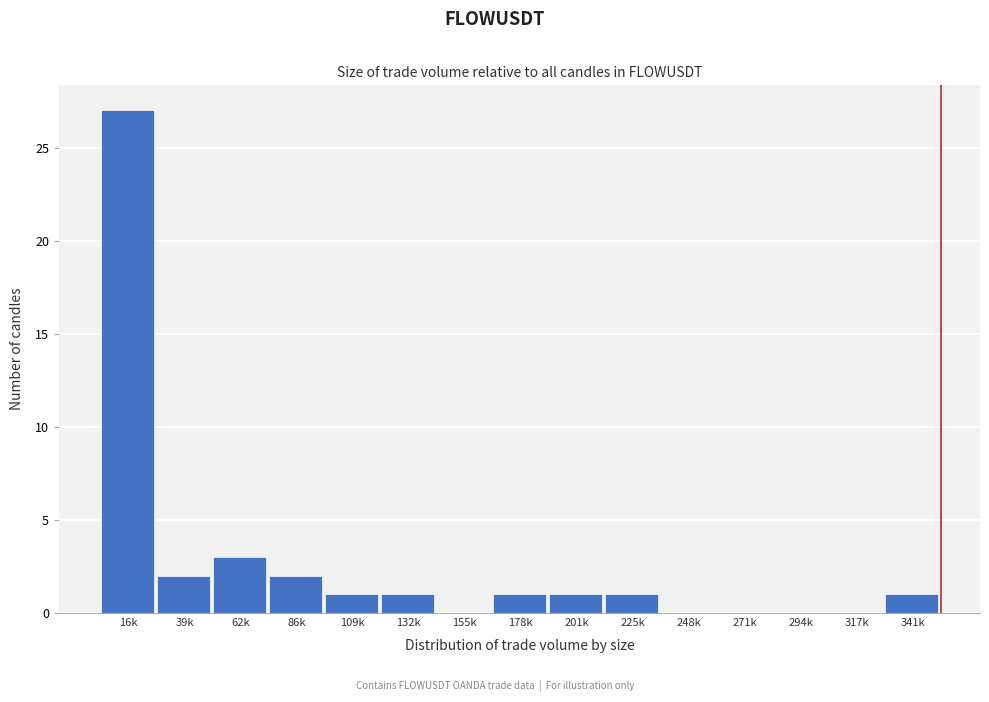

Reading left to right, transcribe all the data shown in this chart.

16k=27	39k=2	62k=3	86k=2	109k=1	132k=1	155k=0	178k=1	201k=1	225k=1	248k=0	271k=0	294k=0	317k=0	341k=1